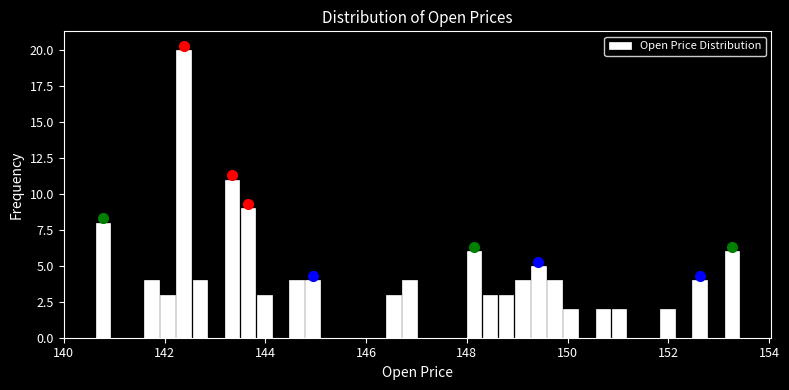

Read against the x-axis, roughly where is the centre of the tallest bar?

142.4